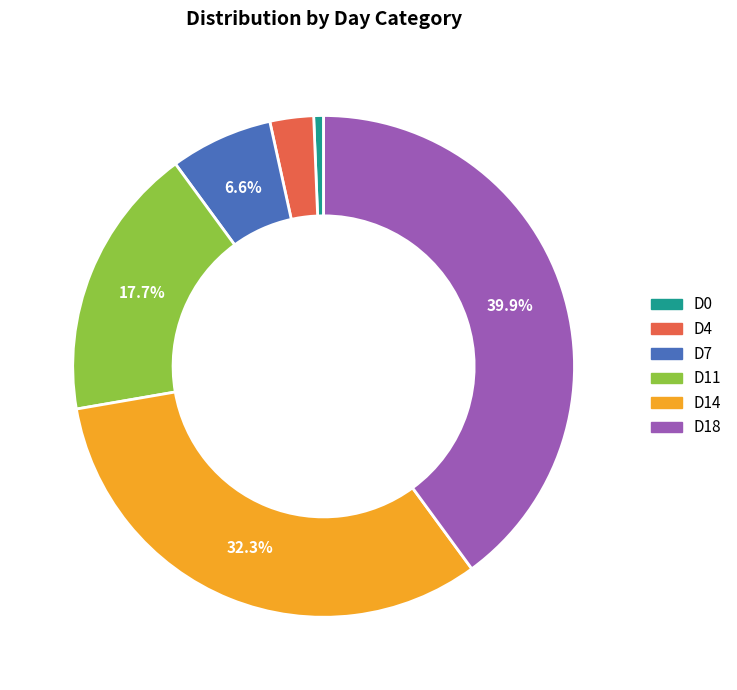

Do D4 and D14 together represent more than half of the pie?

No